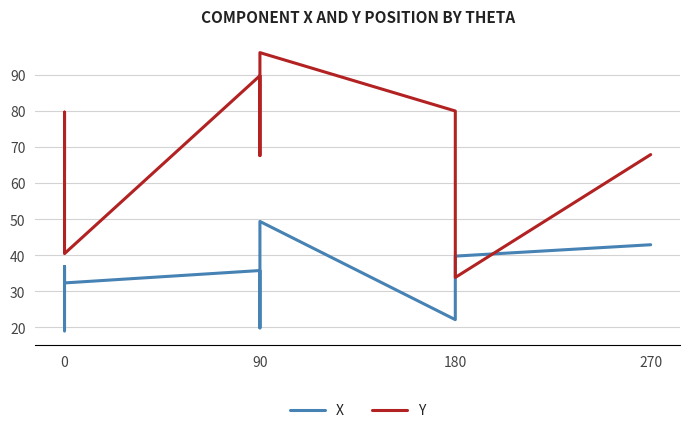

How many data points does each series have?

10